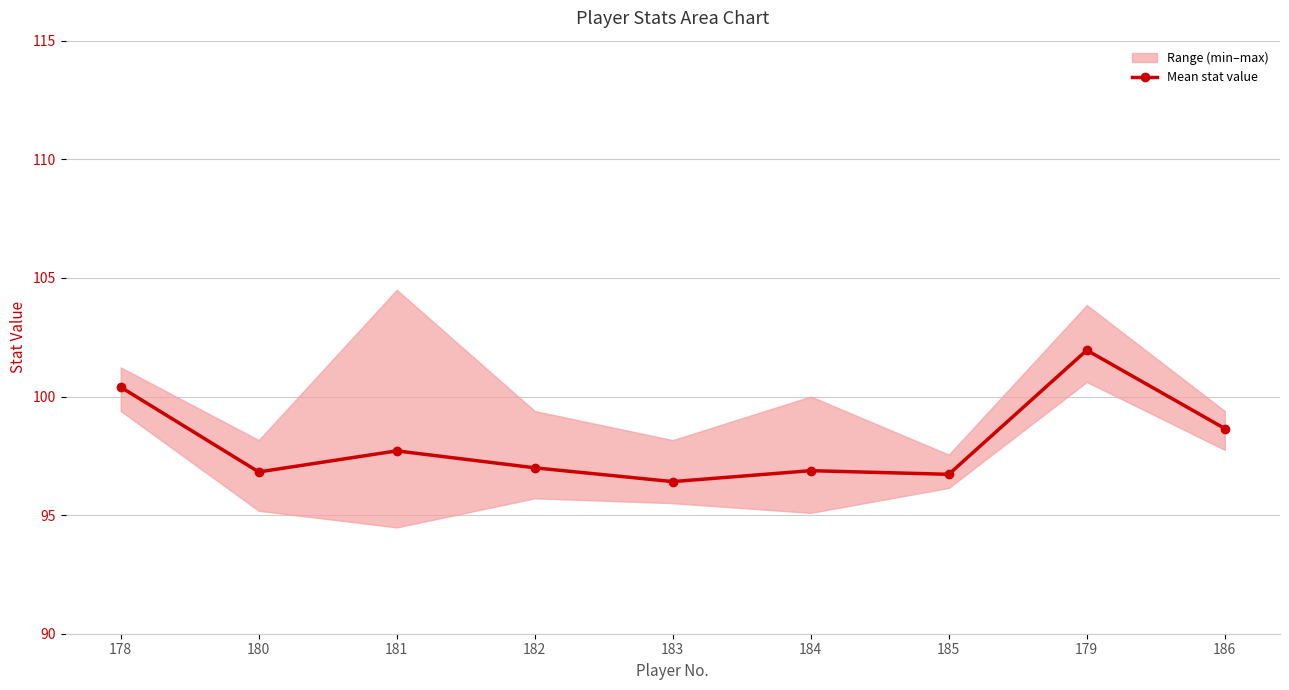

Reading left to right, what are all the values shown in this chart?

100.4	96.8	97.7	97.0	96.4	96.9	96.7	102.0	98.6